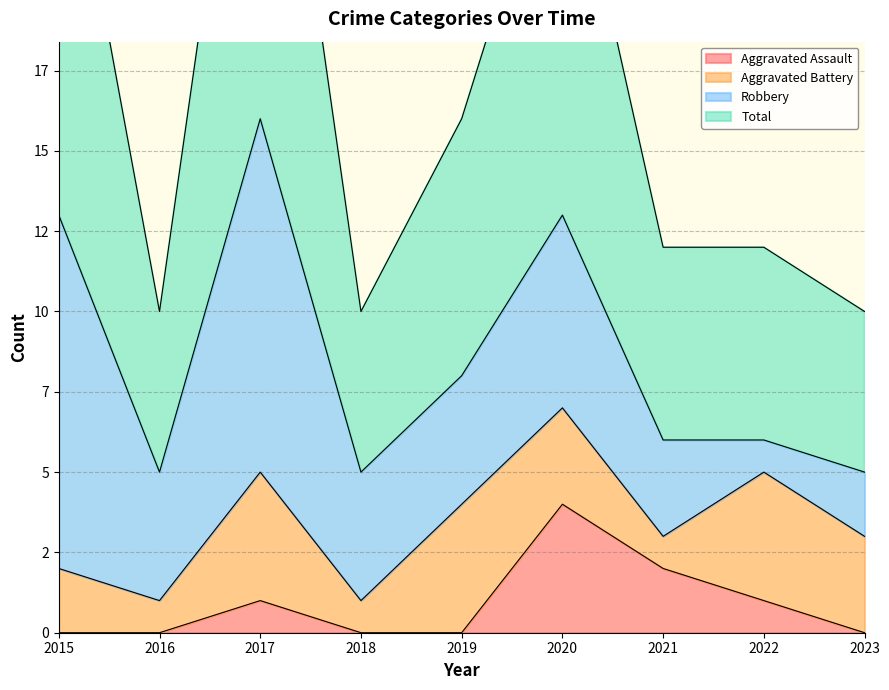

In Total, how many points are higher than both neighbors (excluding endpoints)?

2